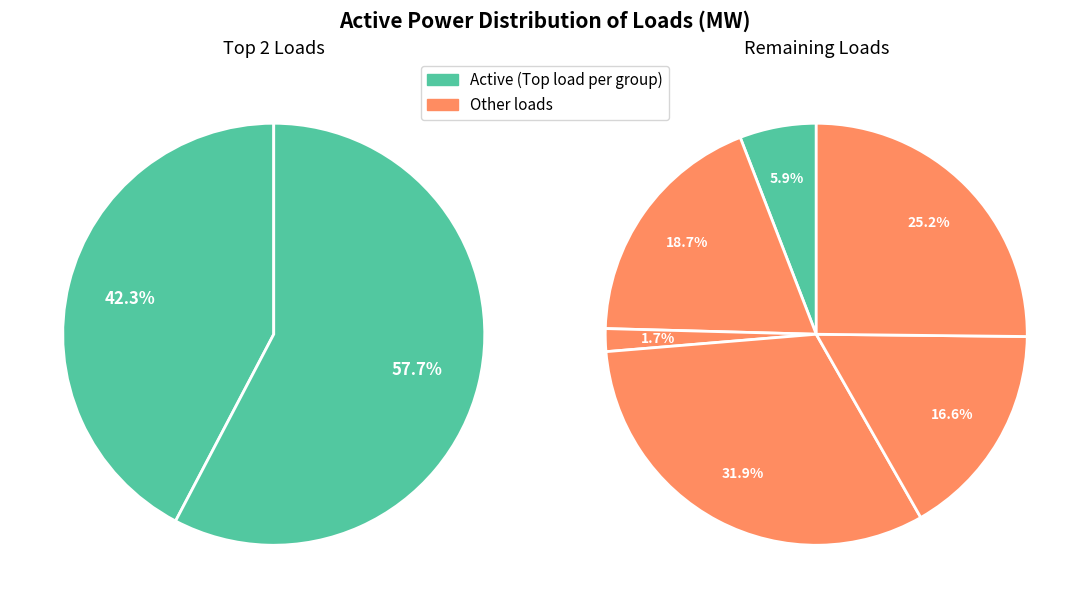

To the nearest percent, what portion does load6 represent?

3%